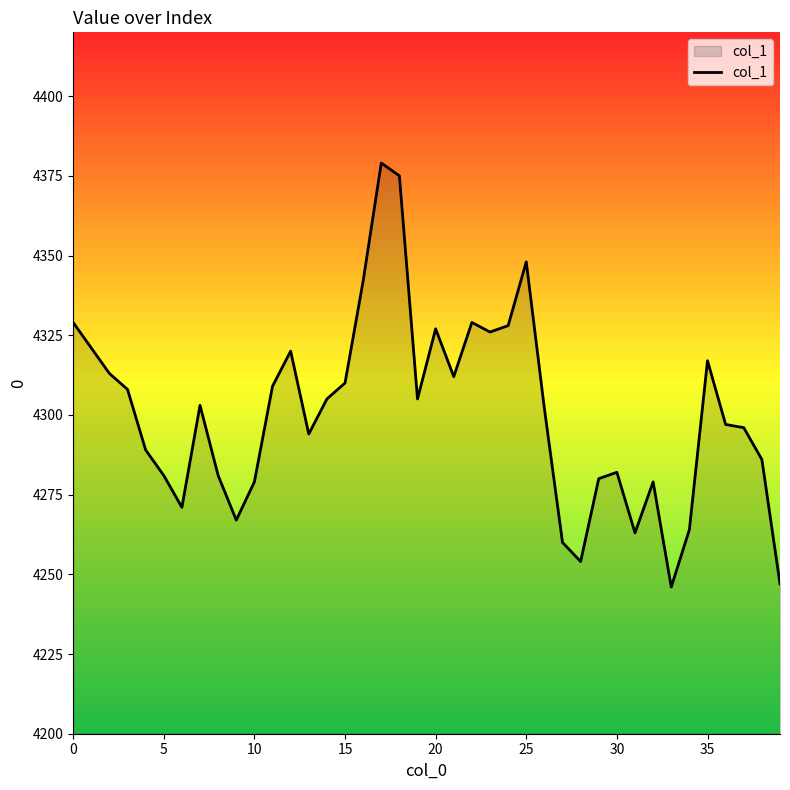

What is the greatest value displayed?

4379